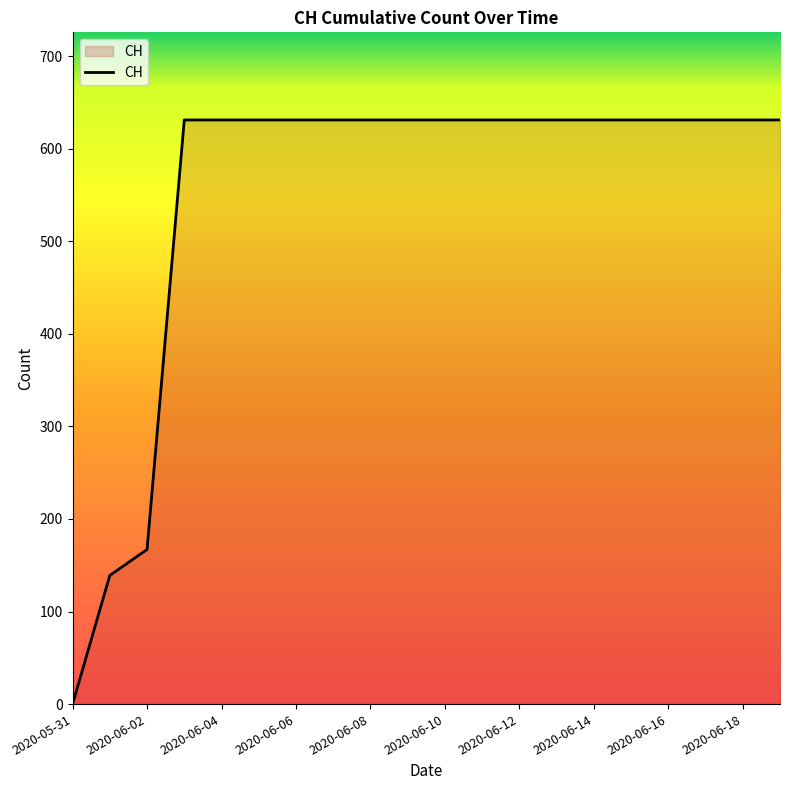

What is the maximum value shown in the chart?

631